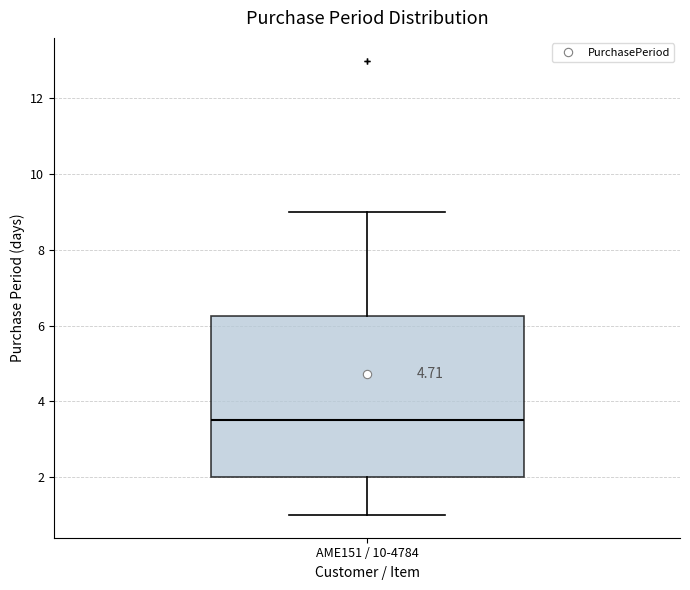

Transcribe this box plot: give where the median line is, the range the box spans, and where the two whiskers end, as read against the y-axis. The values are not printed on the chart, so give them approximately, as read against the axis.

median 3.6, box 2.0 to 6.2, whiskers 1.0 to 9.0